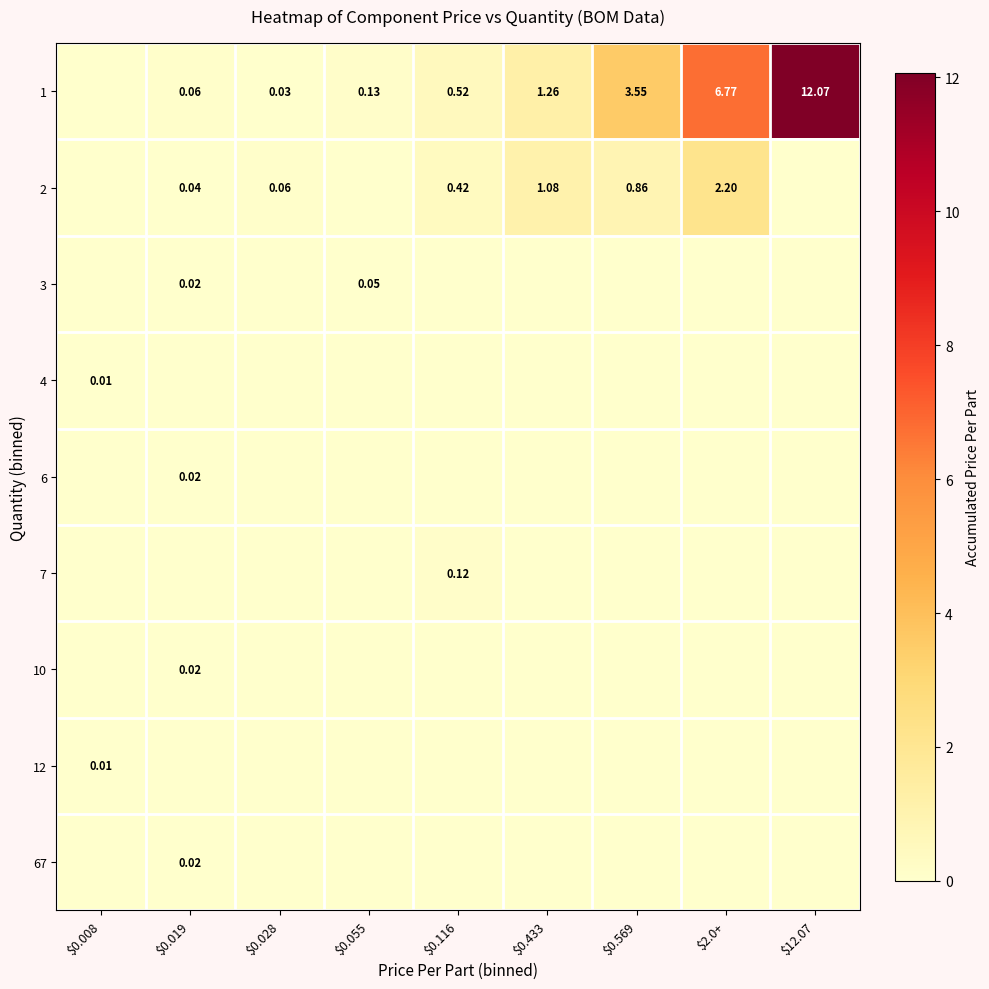

At how many categories does at least one series exceed 4?

2